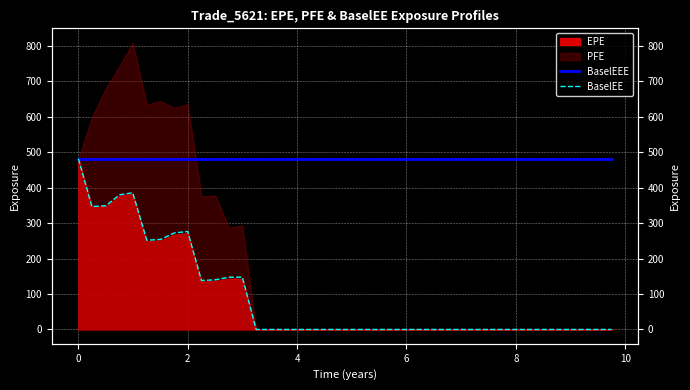

True or false: BaselEEE has a value of 771.9 at 25.

False